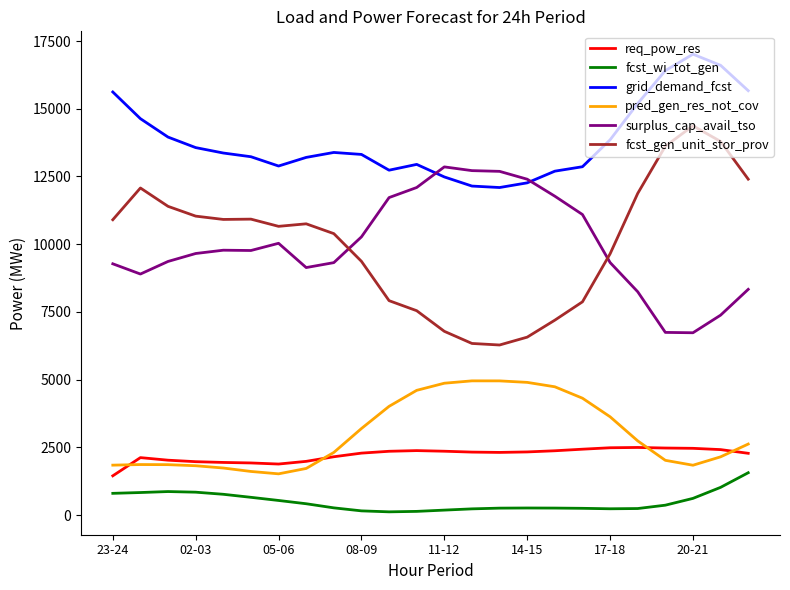

Which series has the largest total across all categories?

grid_demand_fcst